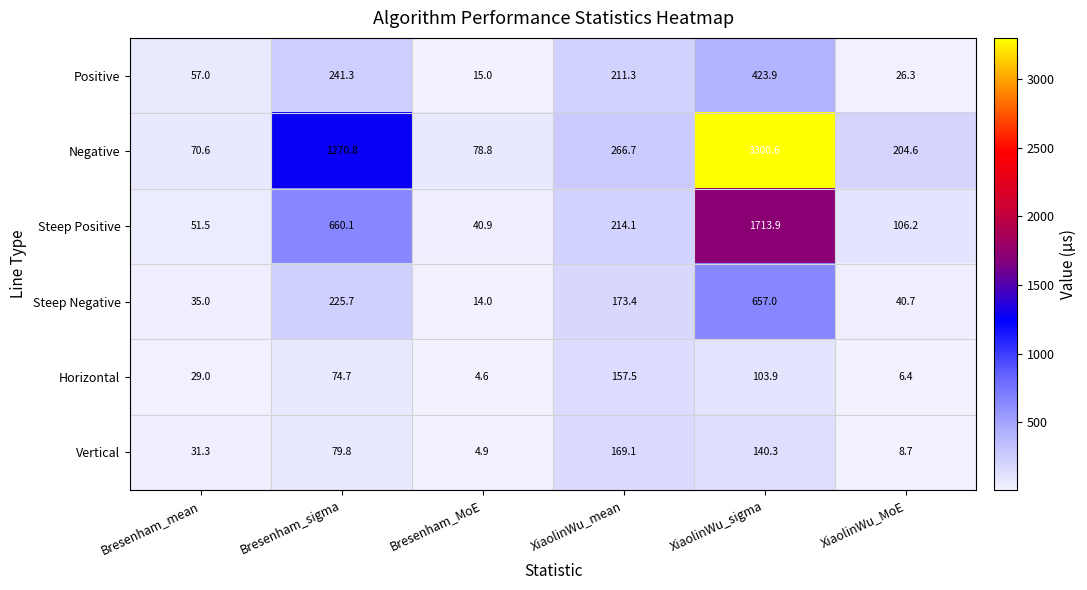

What is the difference between the maximum and minimum values in the Steep Negative series?

643.0